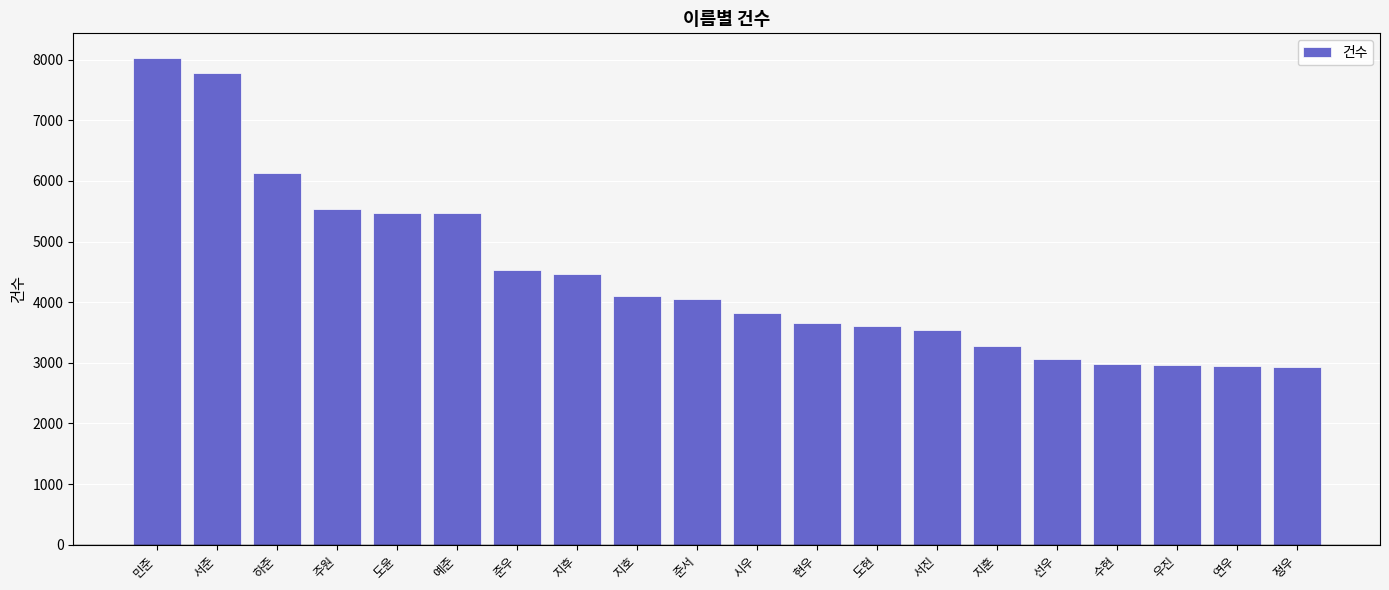

Count the number of data series in this chart.

1